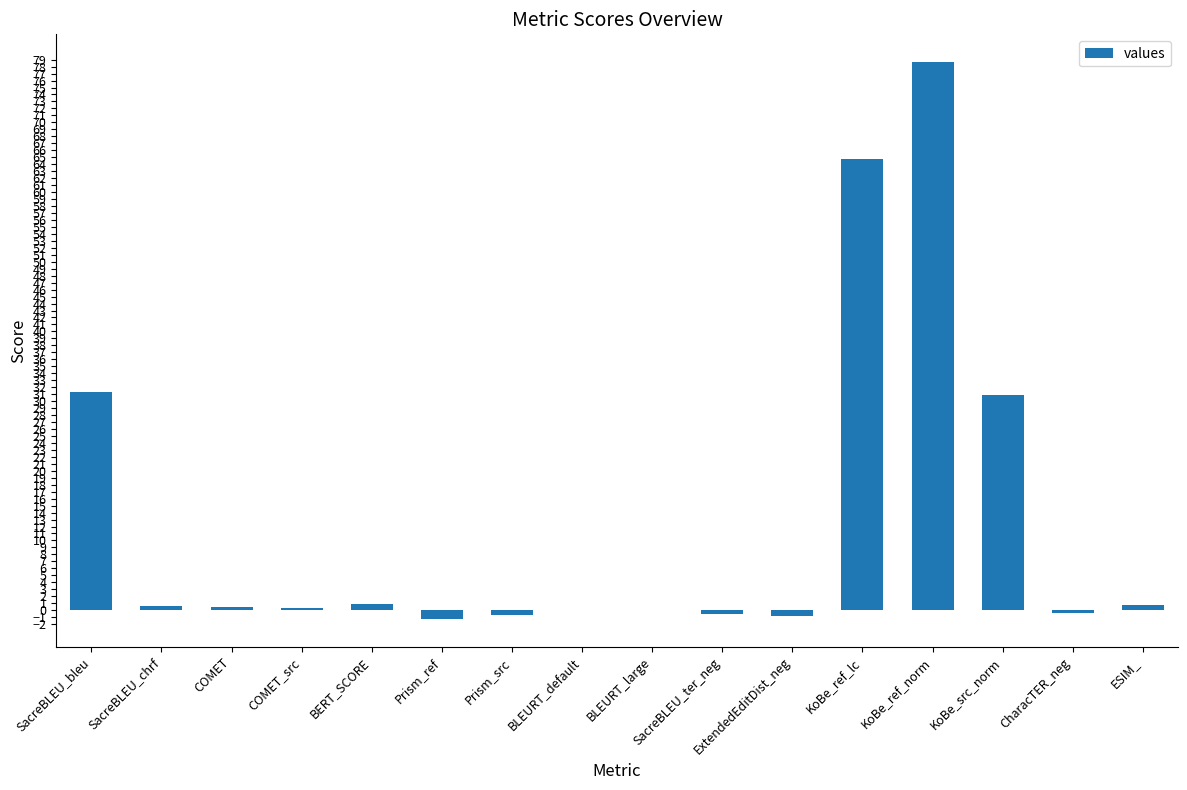

Which category has the highest value across all series?

KoBe_ref_norm